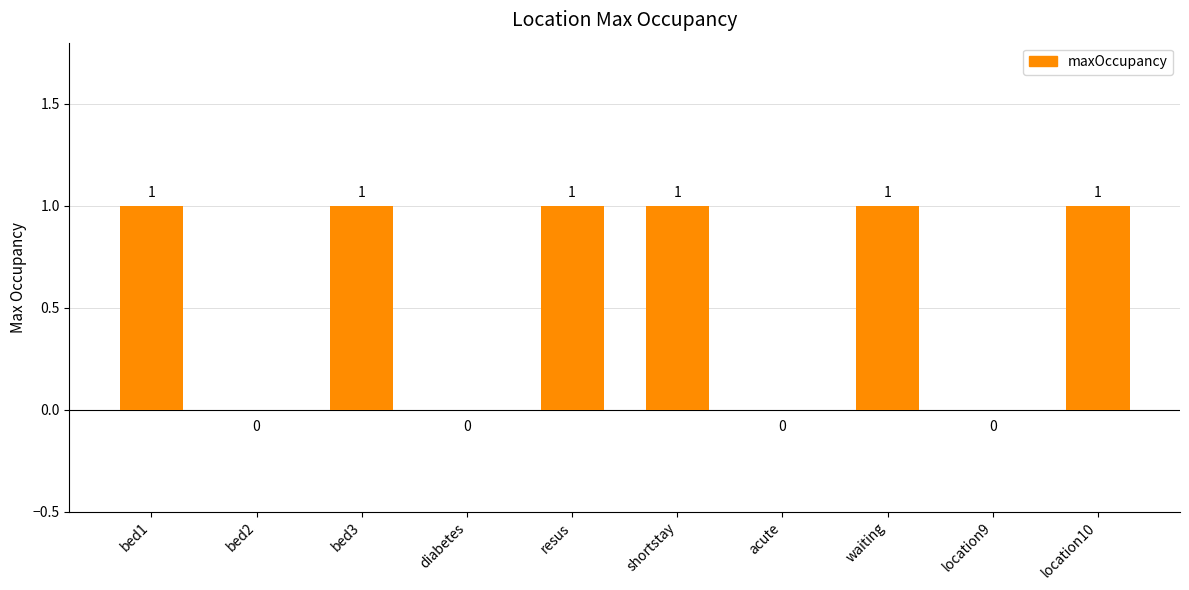

What is the sum of all values?

6